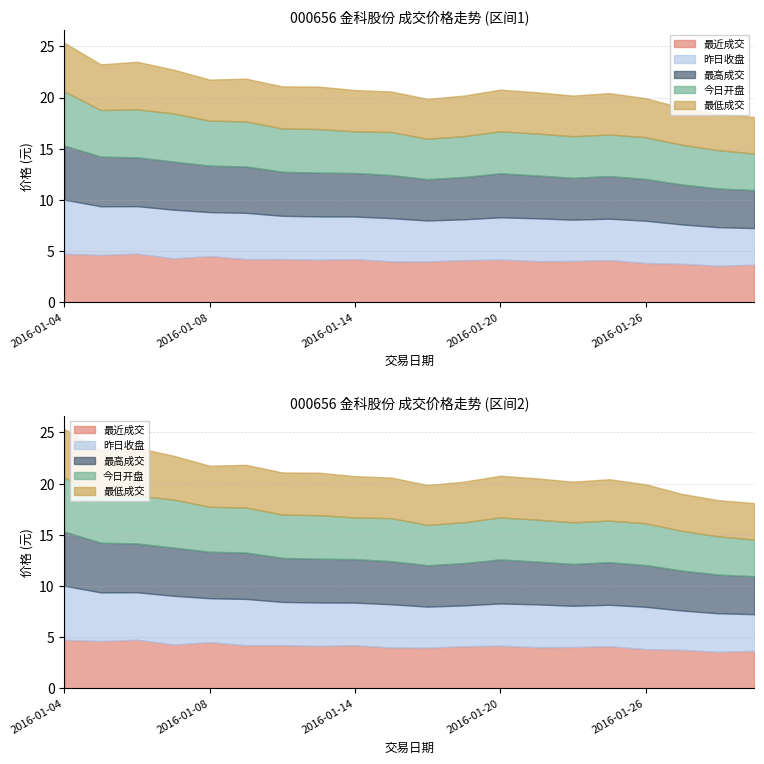

How many intersections are there between 今日开盘 and 最近成交?

11